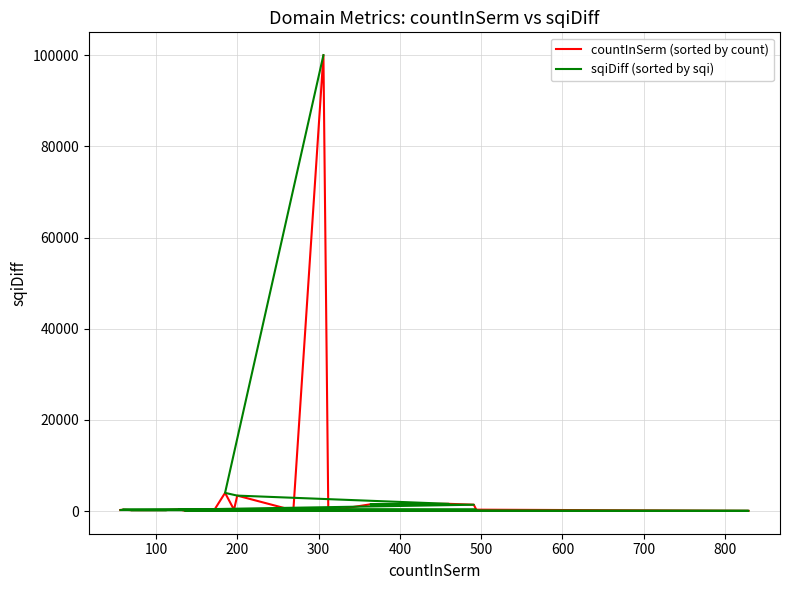

What are all the series names shown in the legend?

countInSerm (sorted by count), sqiDiff (sorted by sqi)